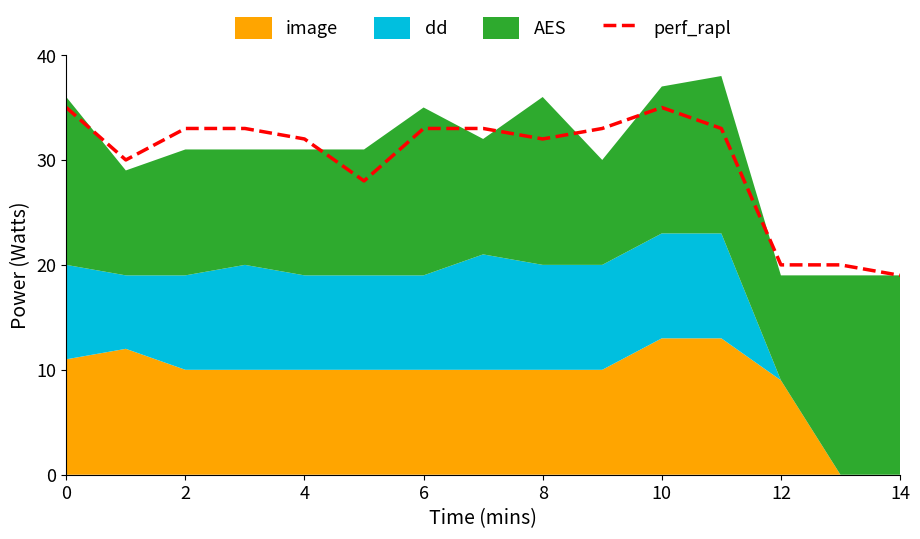

At which label does perf_rapl reach its minimum?

14